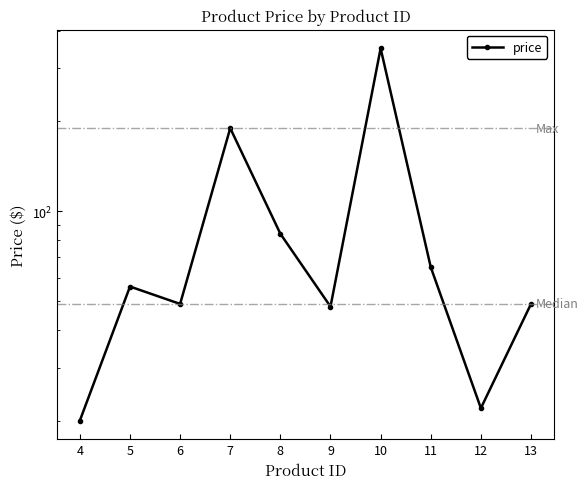

What is the minimum value shown in the chart?

20